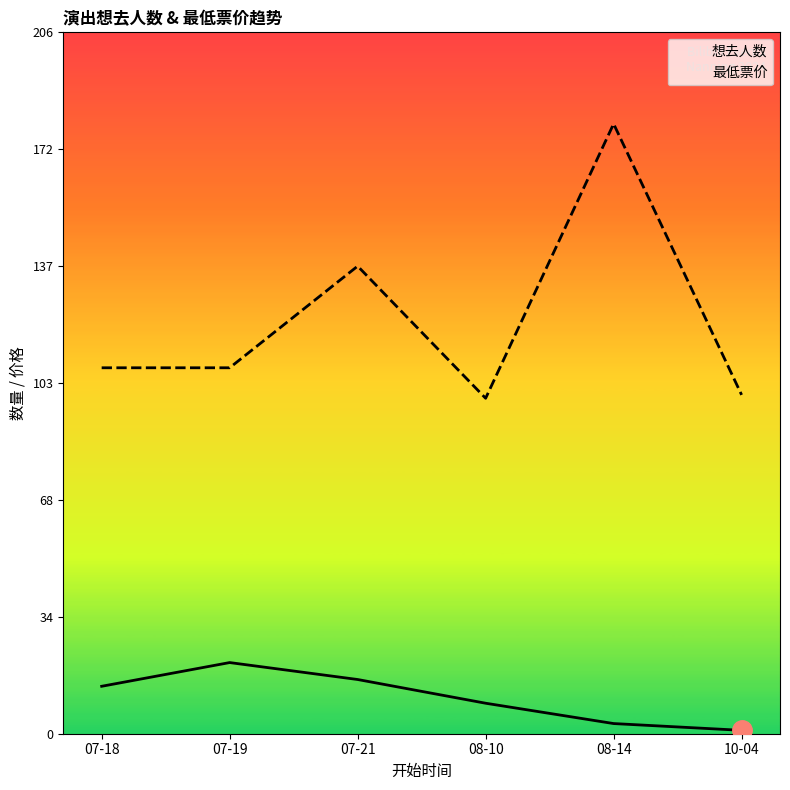

What is the average value of the 想去人数 series?

11